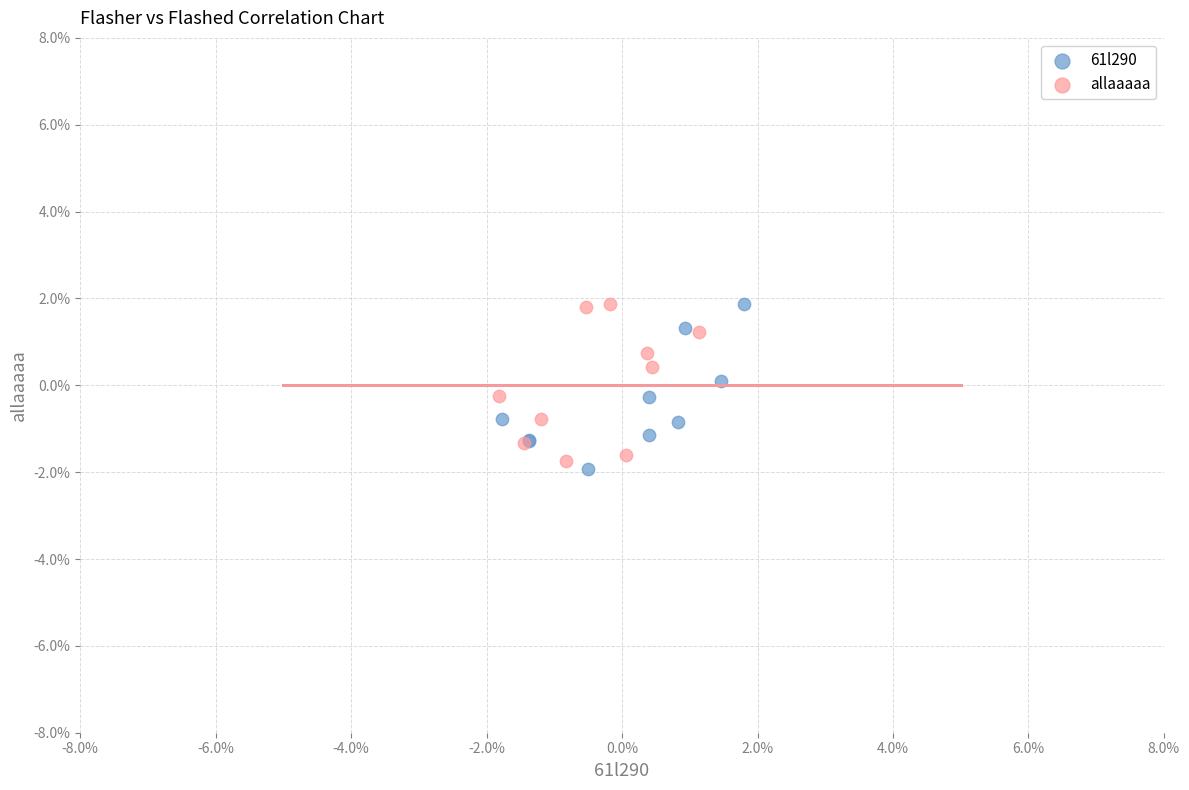

Which series reaches the minimum Y coordinate?

61l290